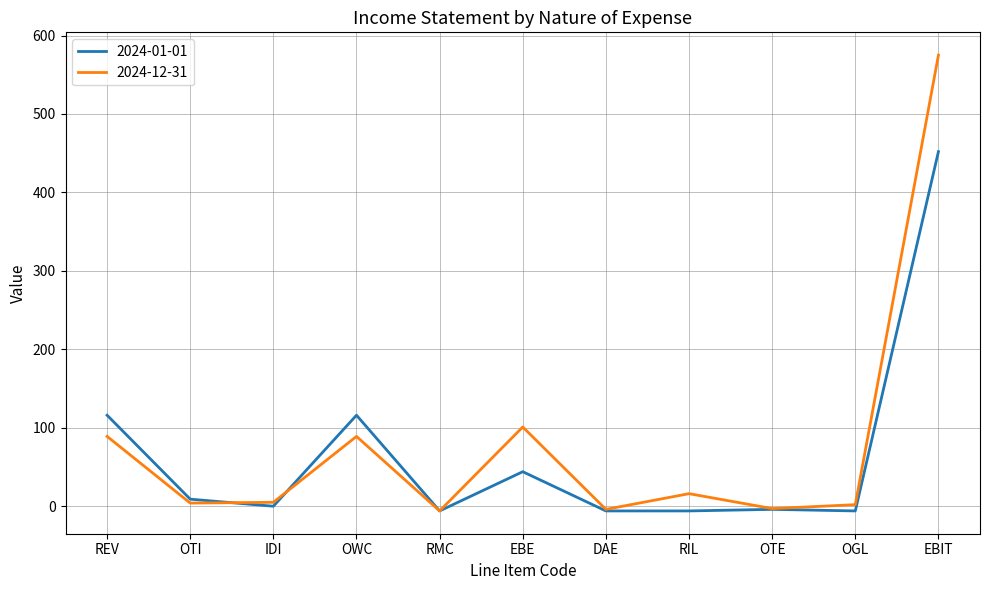

What is the greatest value displayed?

575